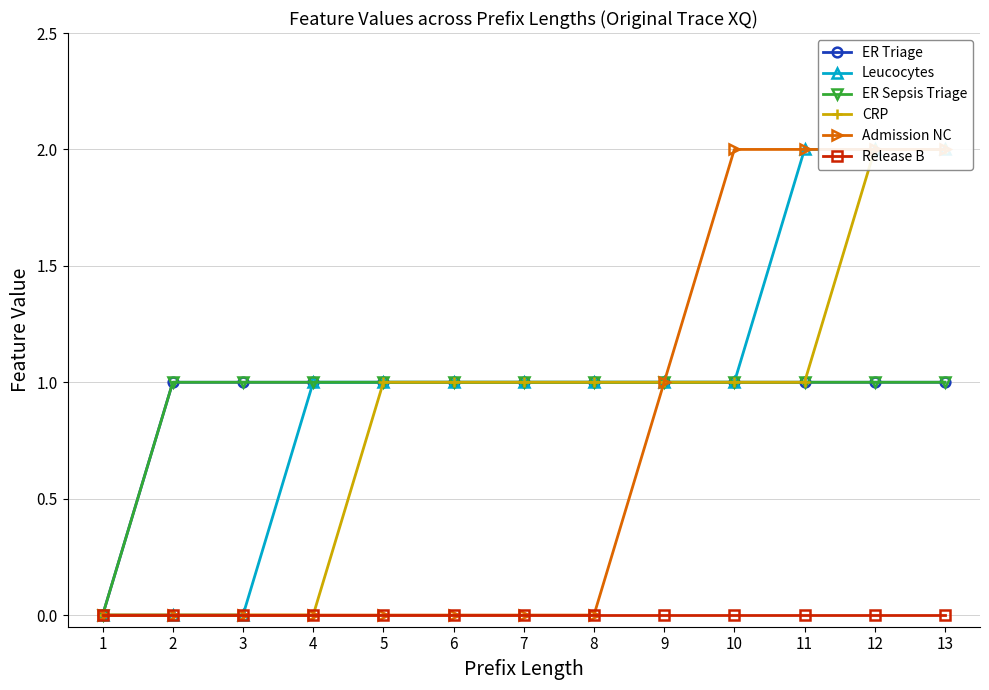

At which category does the chart reach its peak across all series?

11